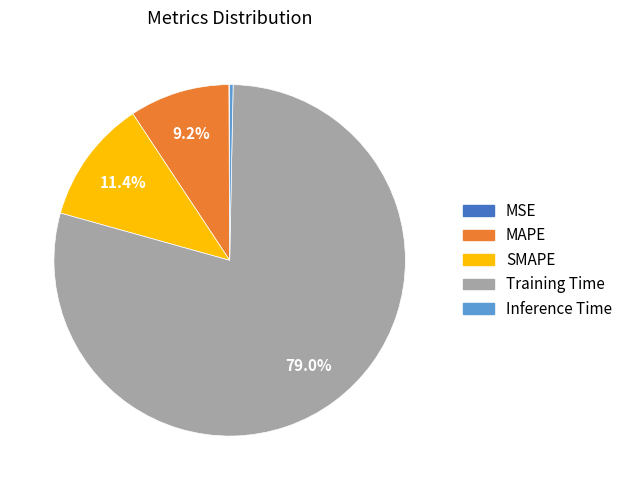

Does Training Time represent more than half of the total?

Yes